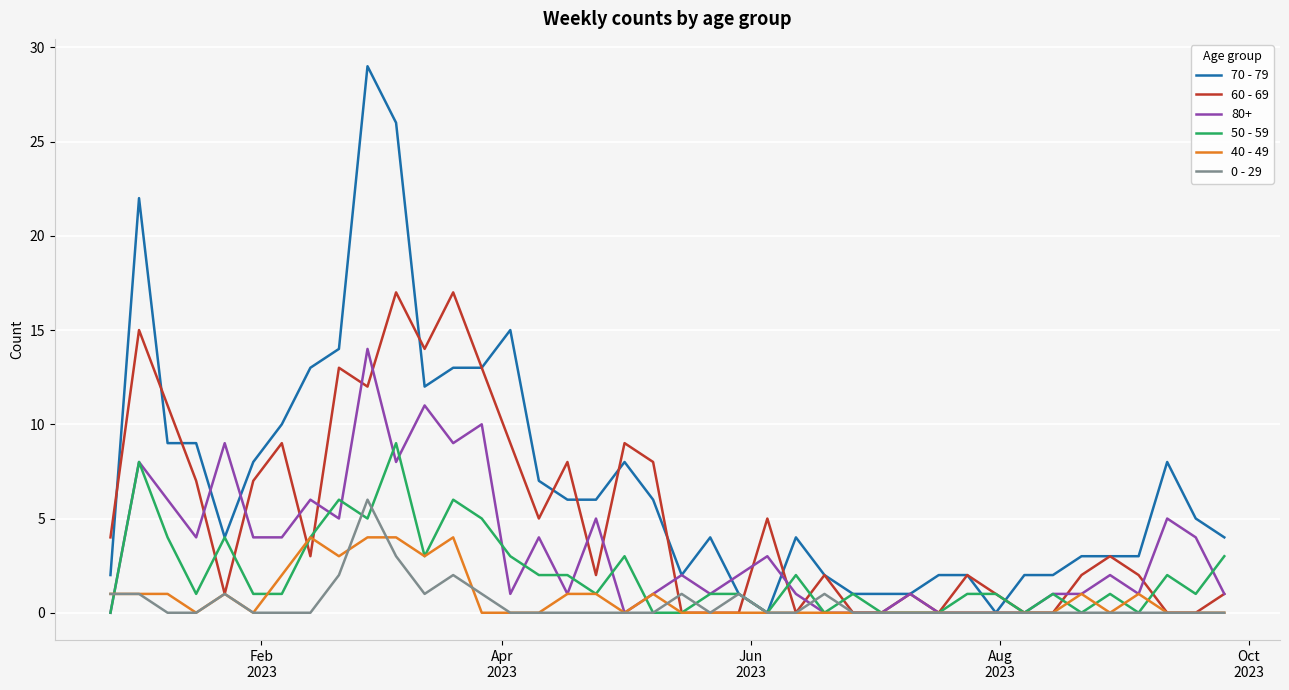

List the series in order of their peak value, lowest first.

40 - 49, 0 - 29, 50 - 59, 80+, 60 - 69, 70 - 79